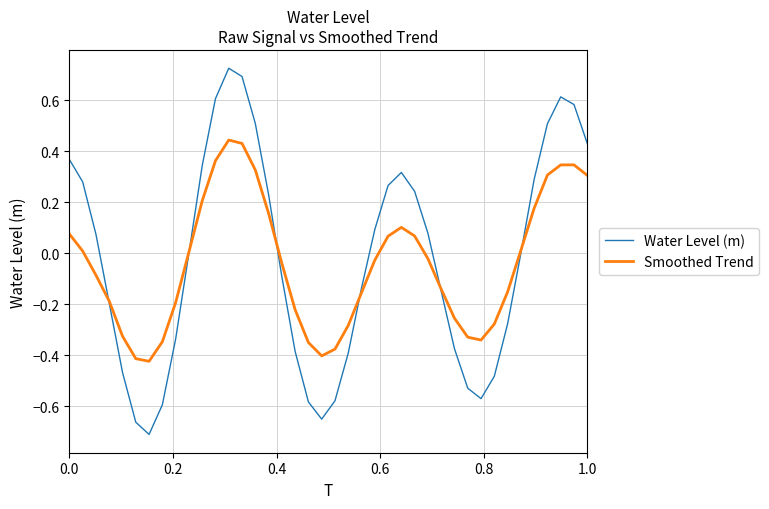

Which series has the largest range (max minus min)?

Water Level (m)